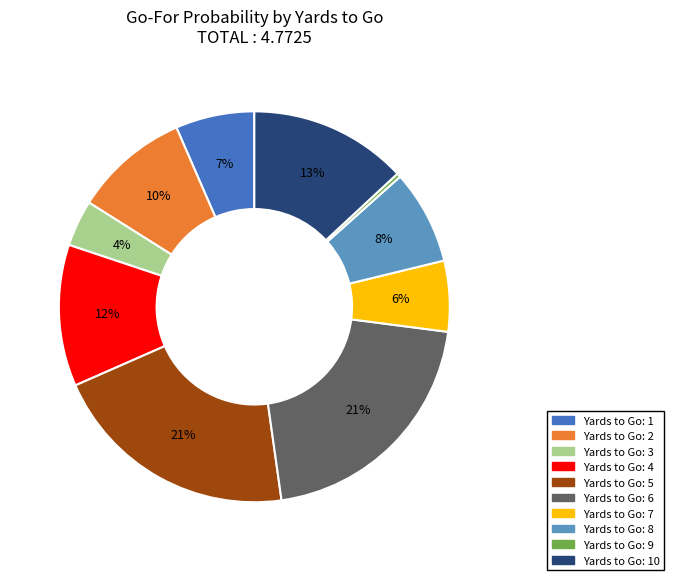

To the nearest percent, what is the average slice percentage?

10%